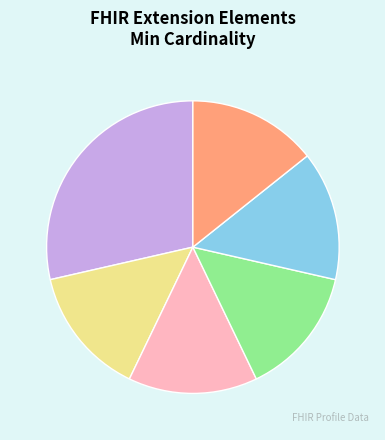

Does any single category account for the majority?

No